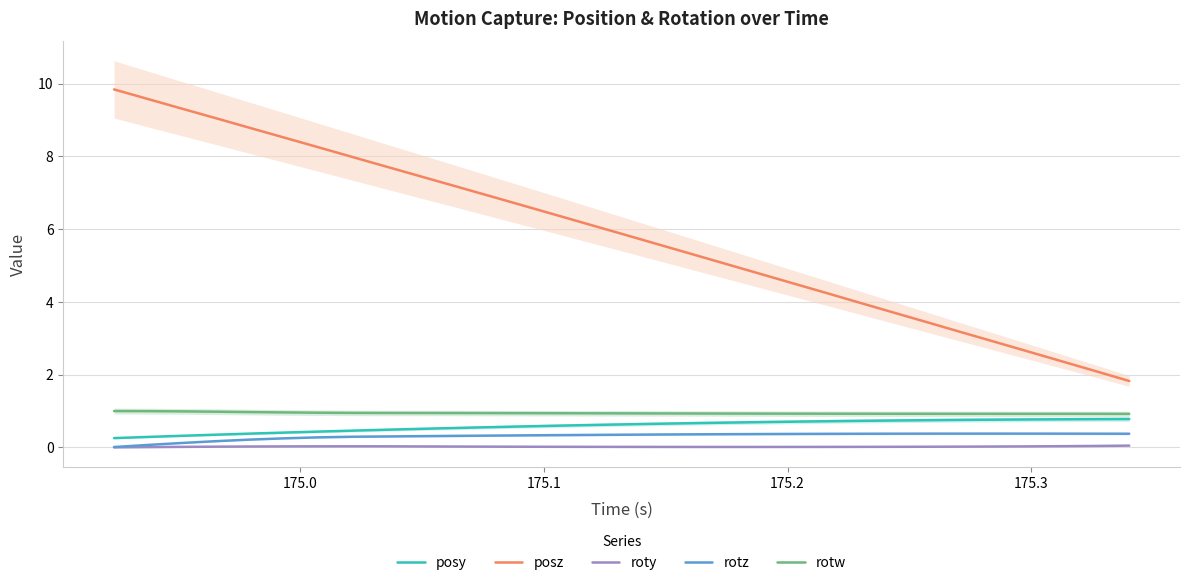

What is the highest value of the rotw series?

1.0